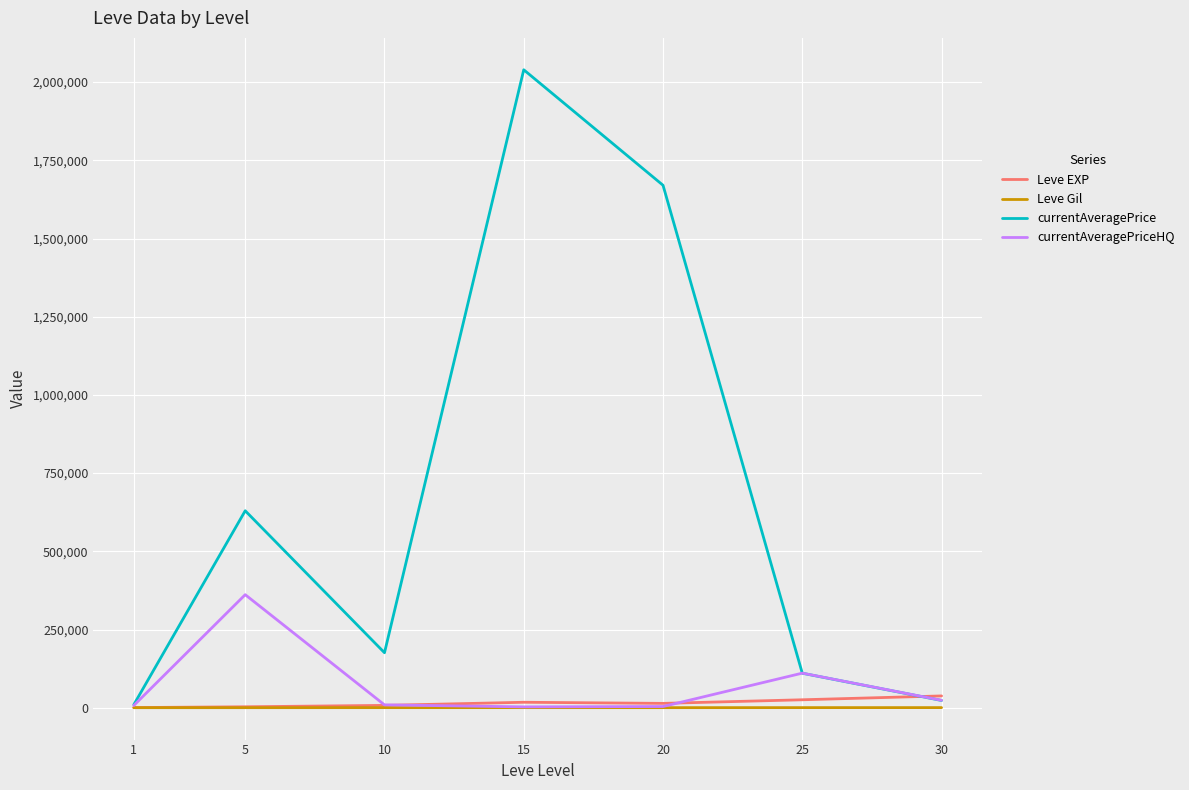

What is the total value across all series at 20?

1688194.0